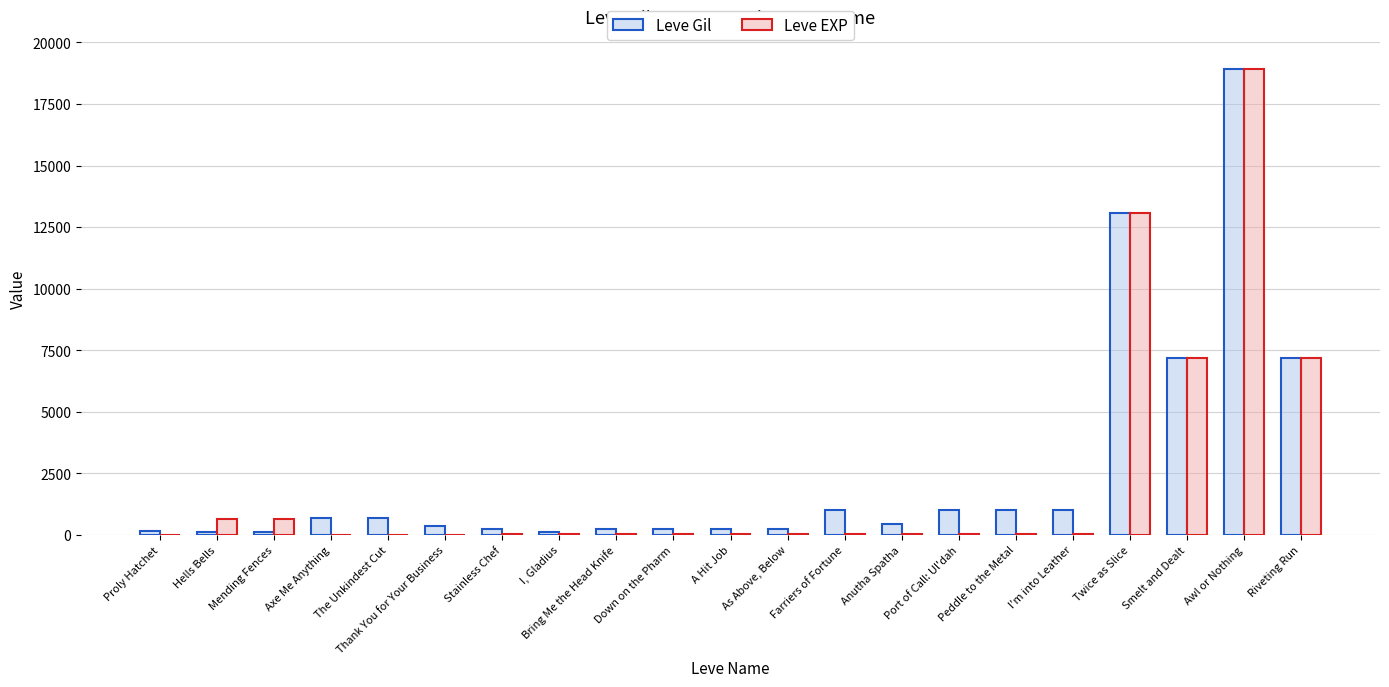

What are all the series names shown in the legend?

Leve Gil, Leve EXP